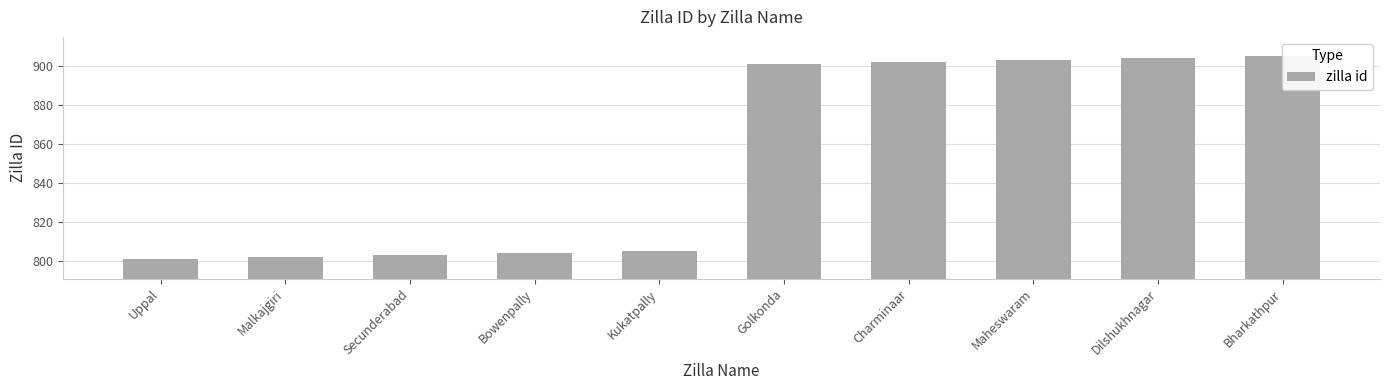

Where is the data nearest to the value 853?

Kukatpally